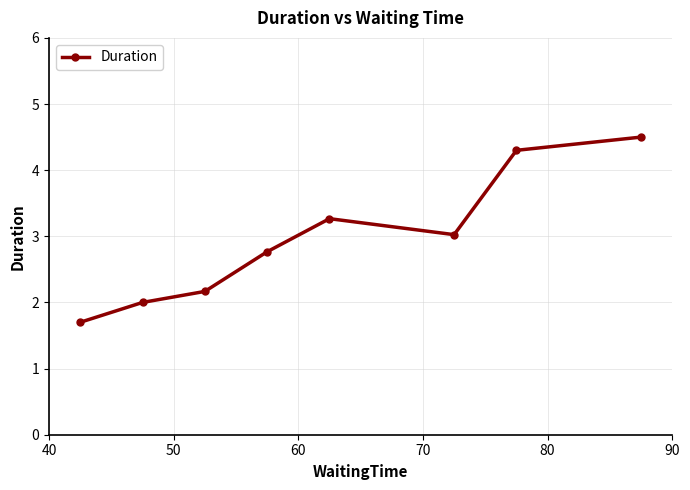

What is the smallest value displayed?

1.7